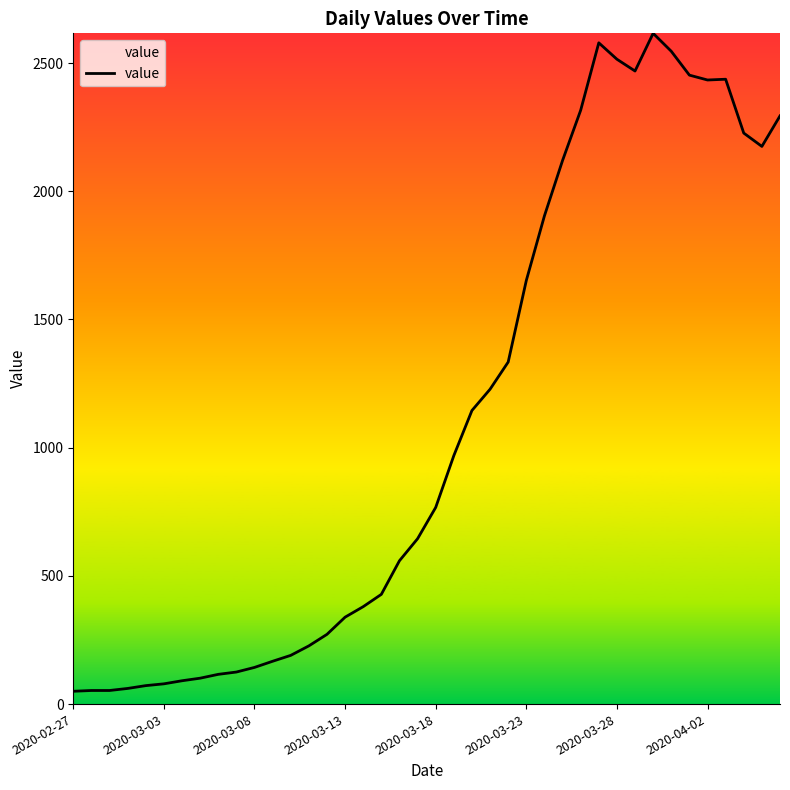

What is the difference between the maximum and minimum values?

2566